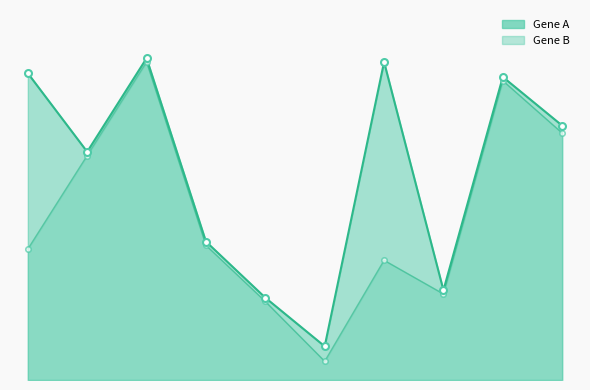

At how many categories does at least one series exceed 26?

7